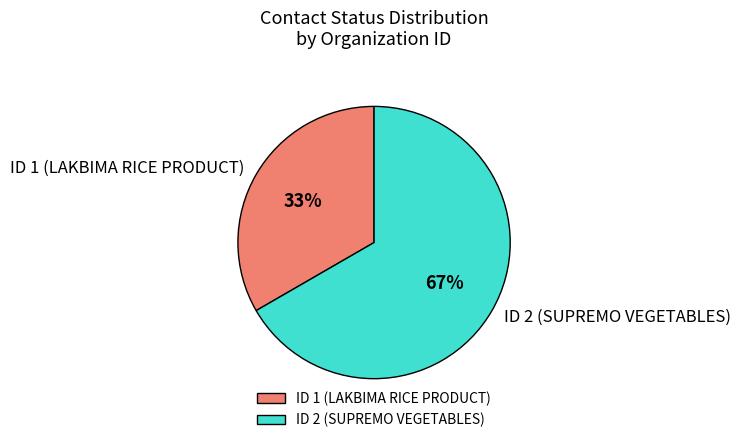

To the nearest percent, what portion does ID 2 (SUPREMO VEGETABLES) represent?

67%